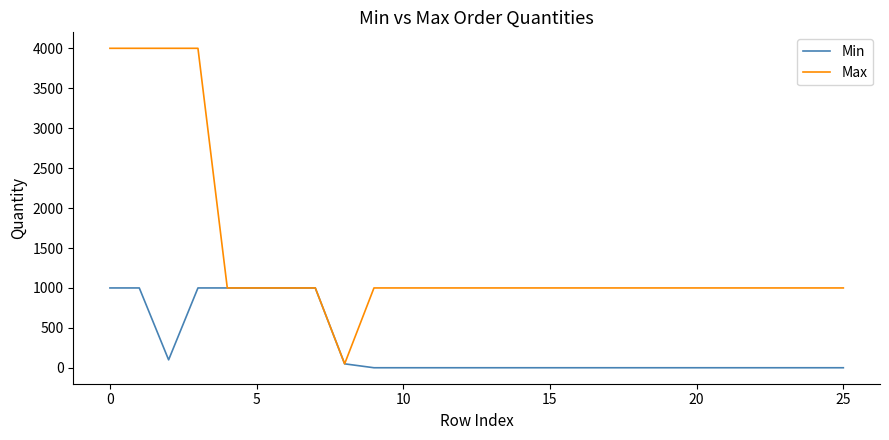

Which series has the largest range (max minus min)?

Max